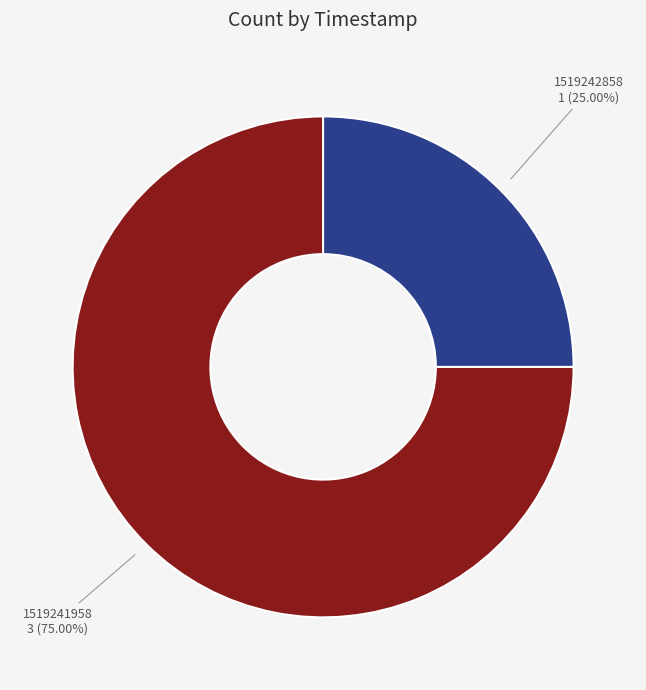

How many segments does this pie chart have?

2